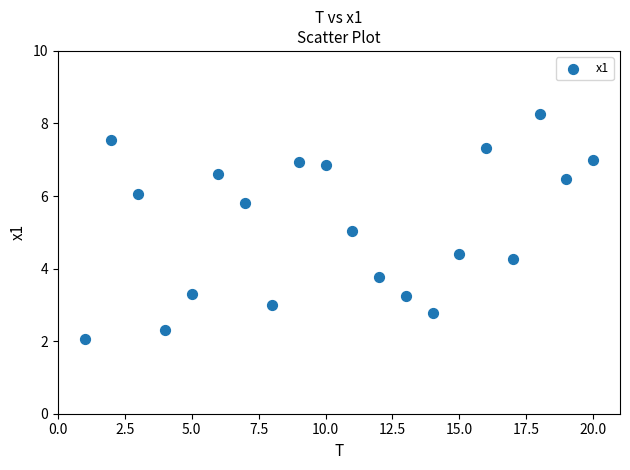

What is the range of X values (max minus min)?

19.0